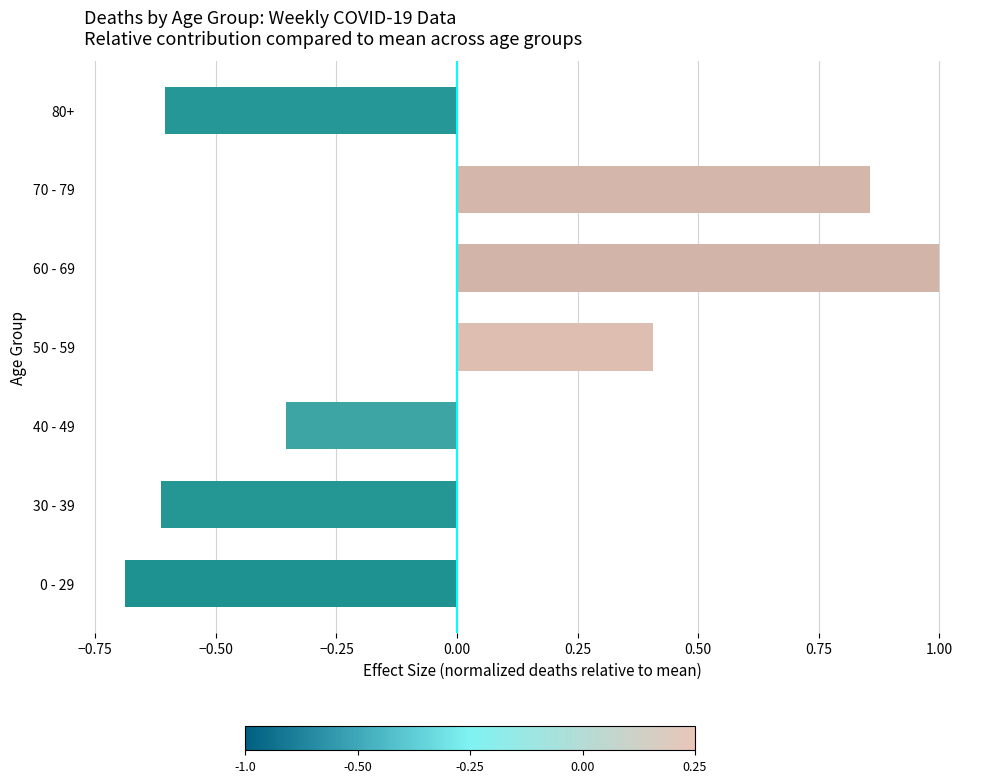

How many categories are shown in the chart?

7